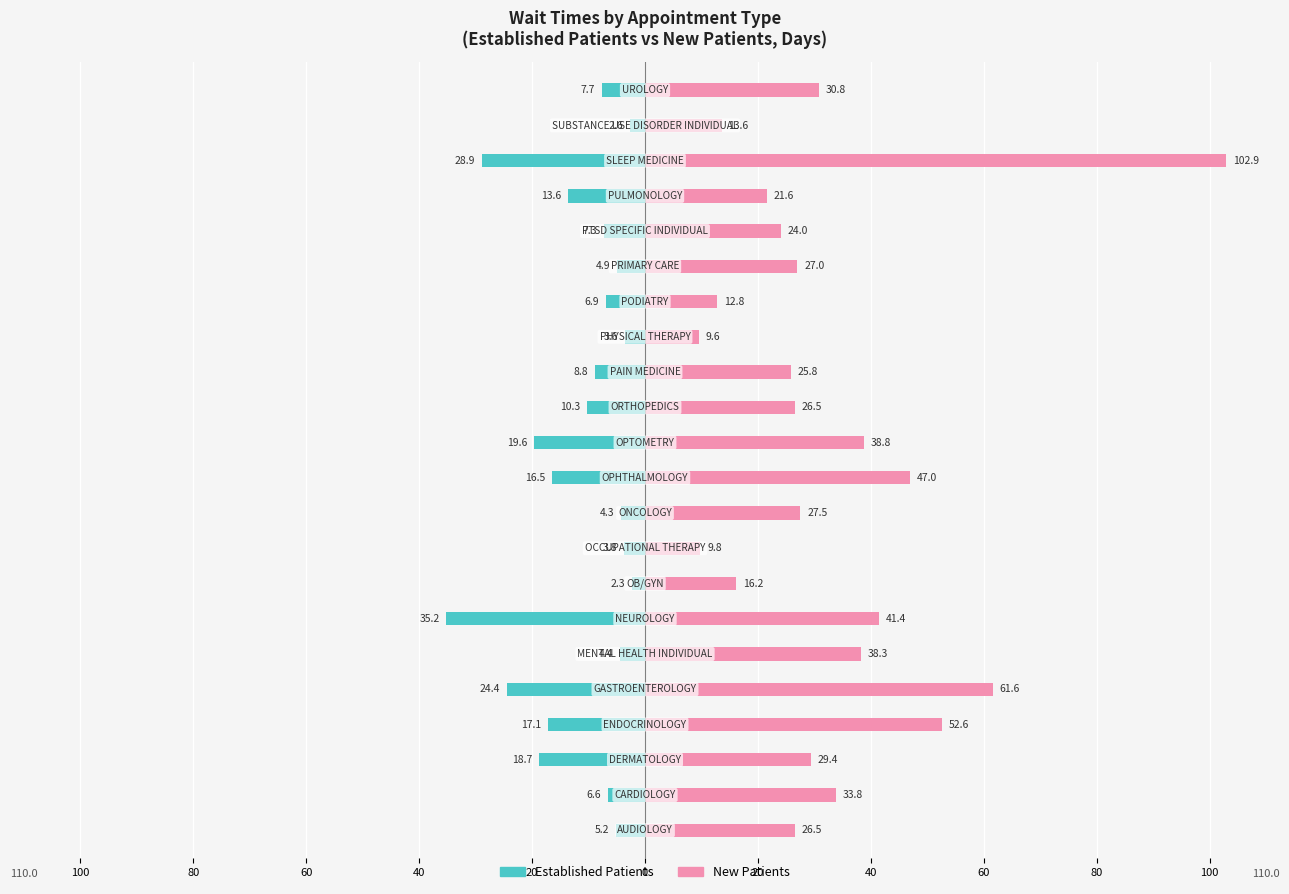

How many bars are there in each group?

2